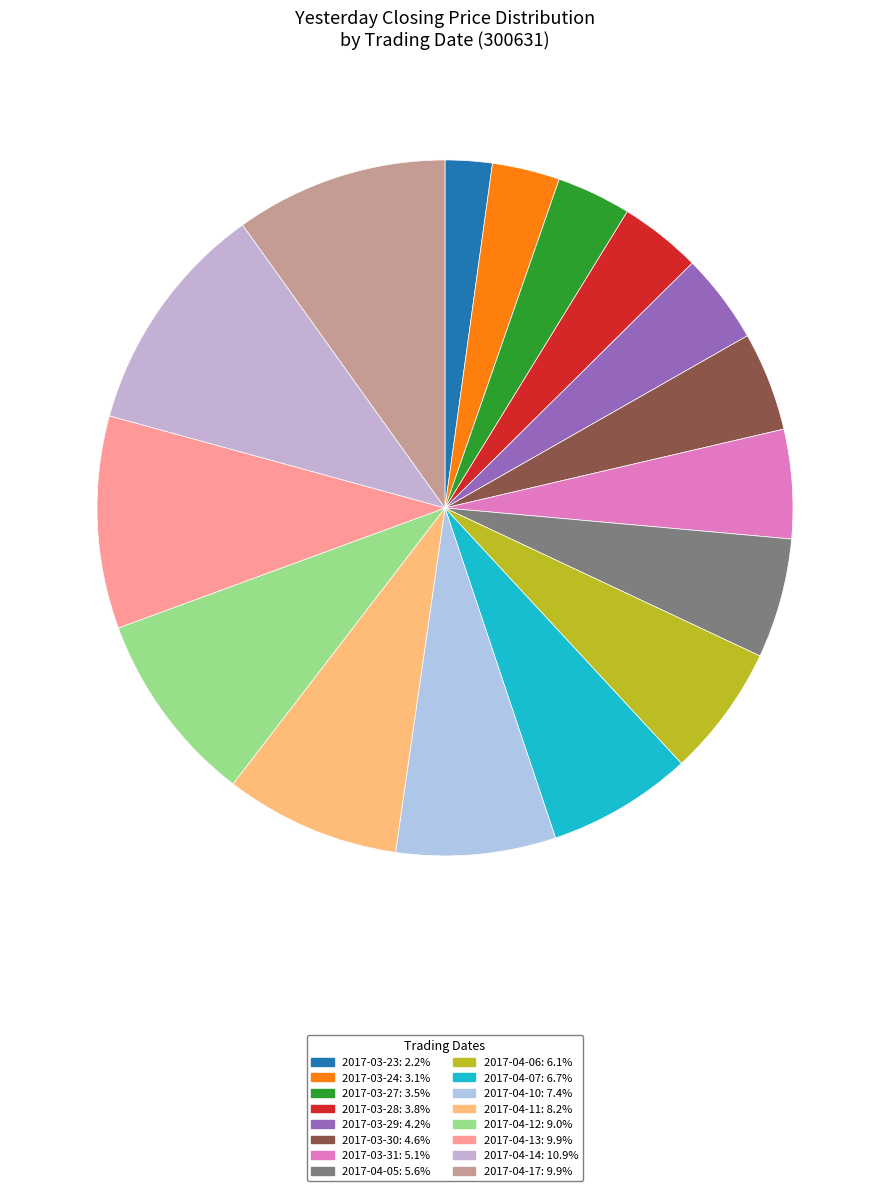

To the nearest percent, what percentage of the pie is 2017-04-07?

7%